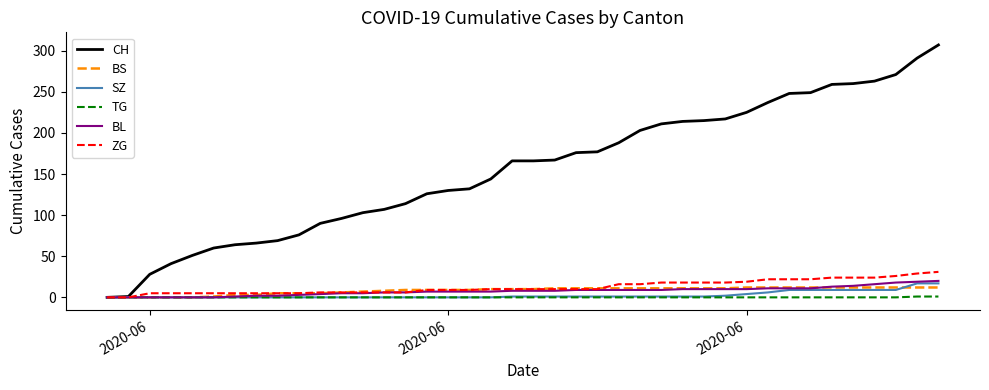

What is the maximum value for BS?

12